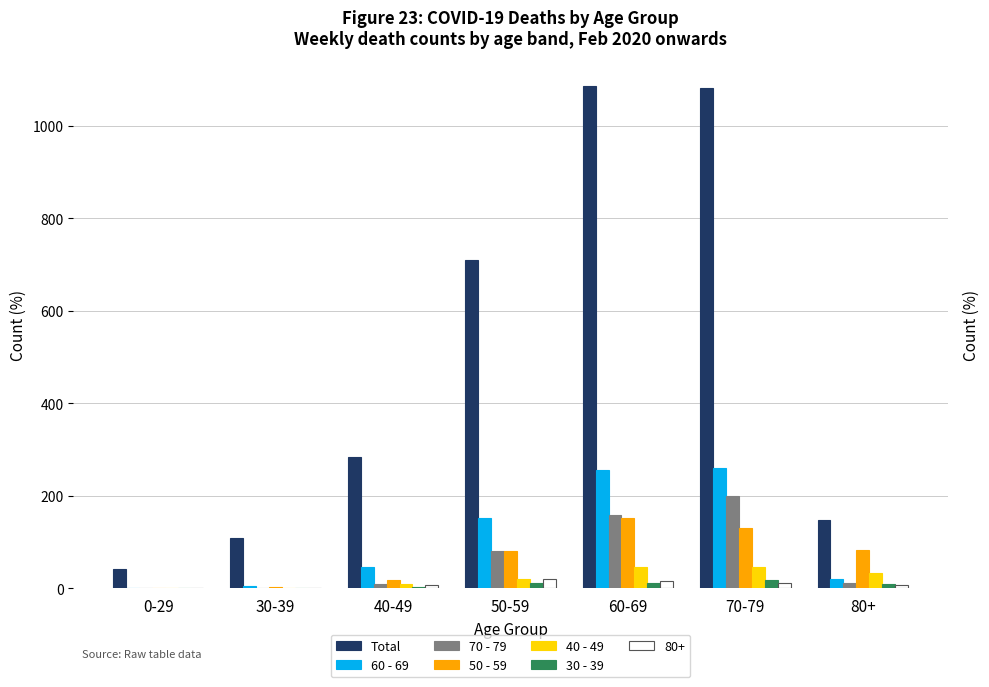

The value of 30 - 39 at 50-59 is 12. True or false?

True